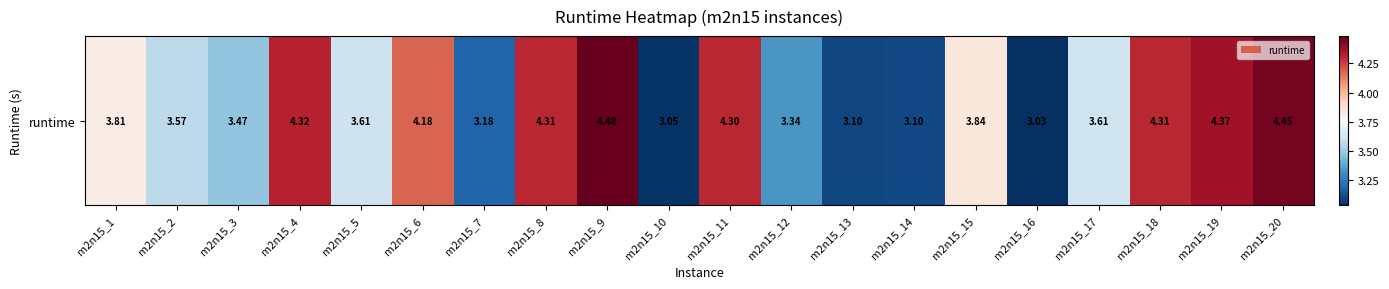

Between m2n15_14 and m2n15_19, which is larger?

m2n15_19